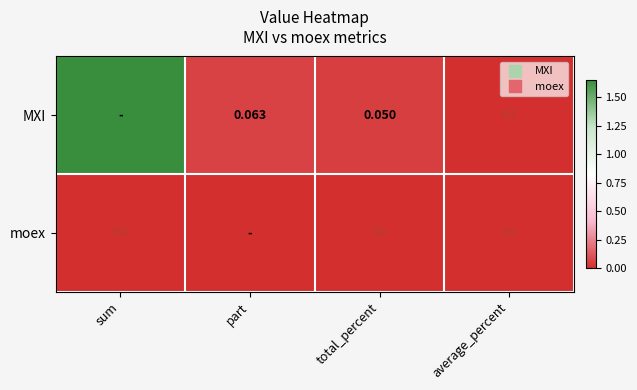

Which series has the widest spread of values?

MXI